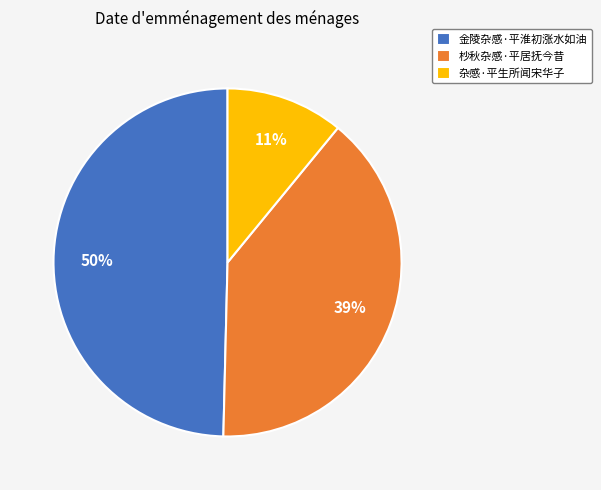

Is it true that 金陵杂感·平淮初涨水如油 is 50% of the pie?

True